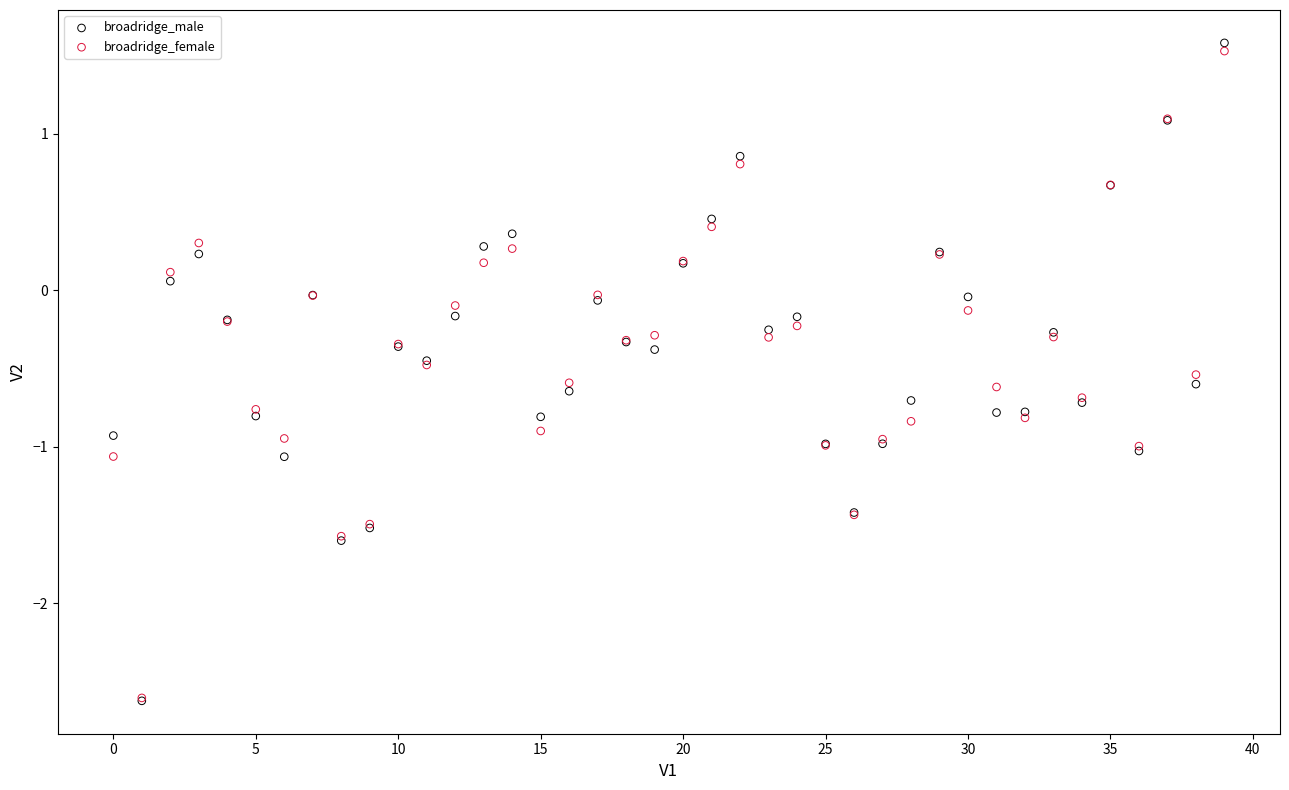

What are all the series names shown in the legend?

broadridge_male, broadridge_female